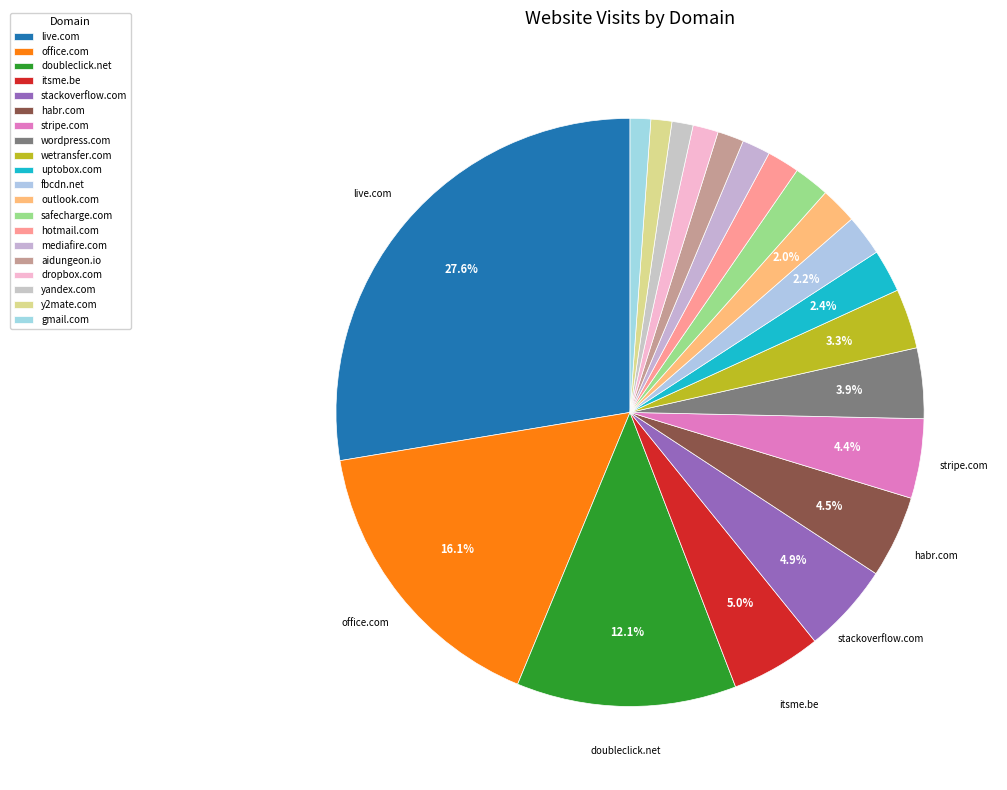

Count the number of slices in the pie.

20